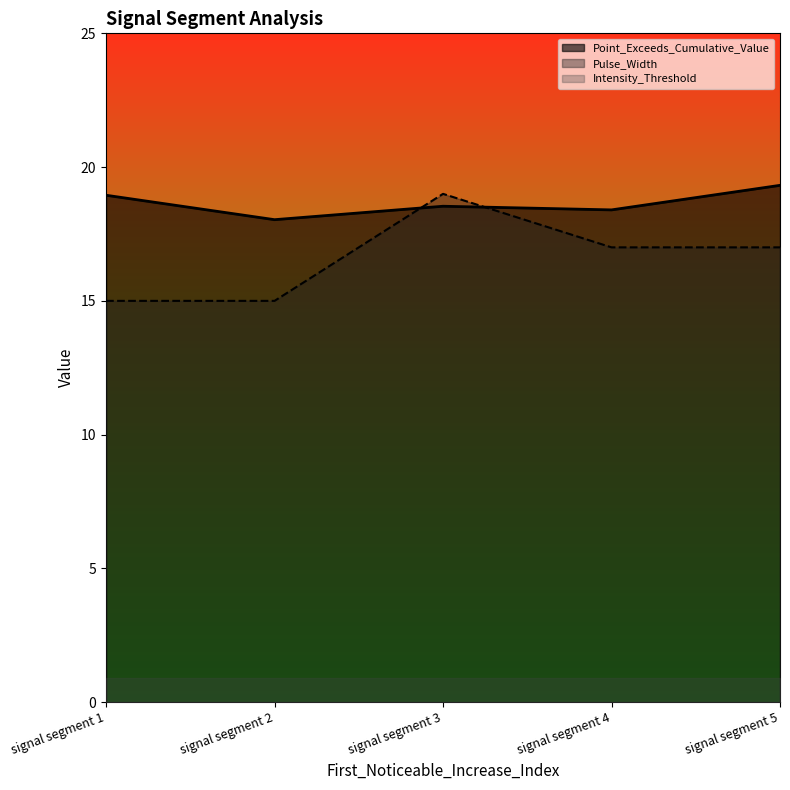

Is it true that Point_Exceeds_Index equals 17.0 at signal segment 4?

True